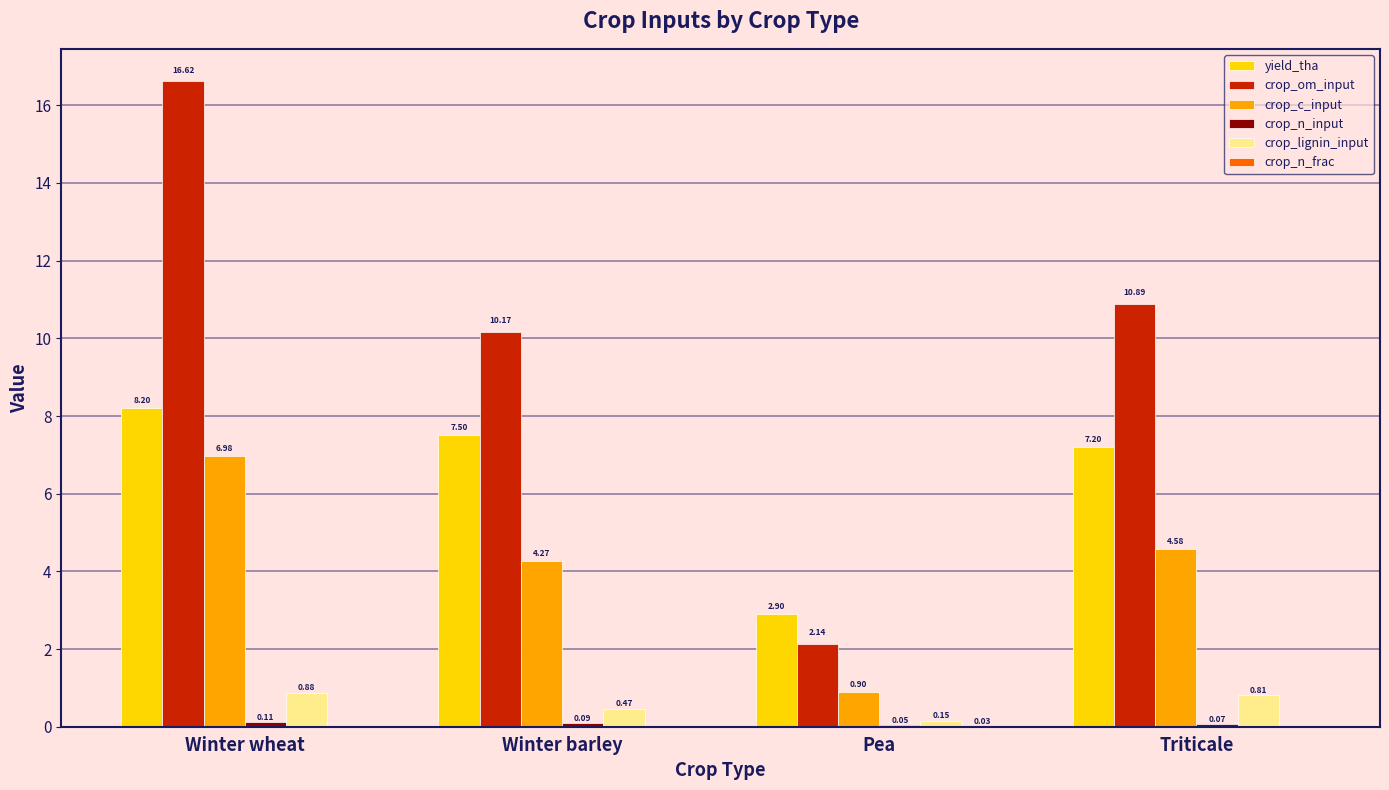

The value of crop_c_input at Triticale is 1.5. True or false?

False